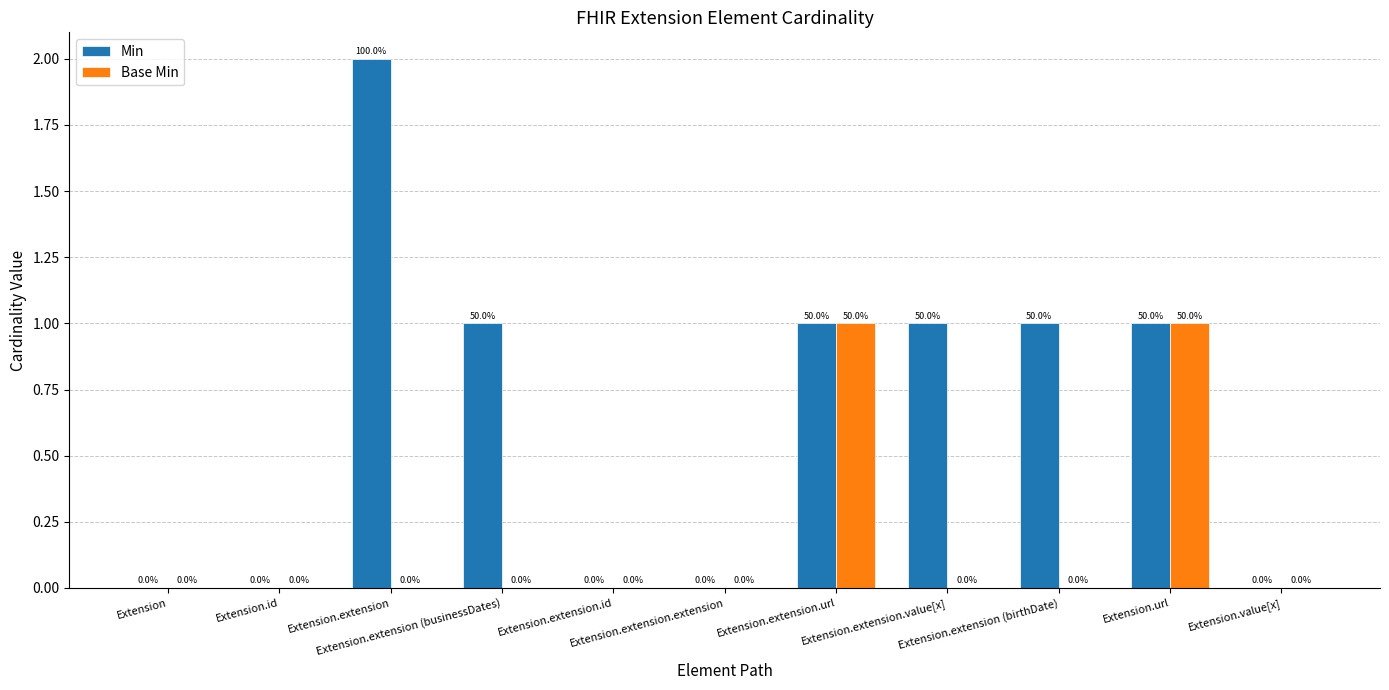

What is the sum of all Base Min values?

2